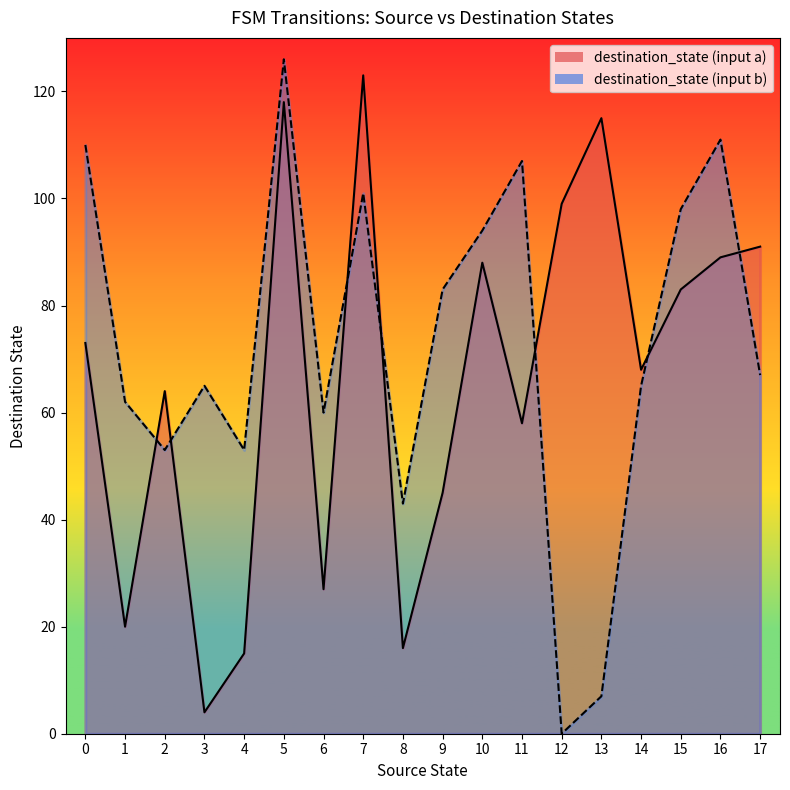

How many lines are shown in the chart?

2